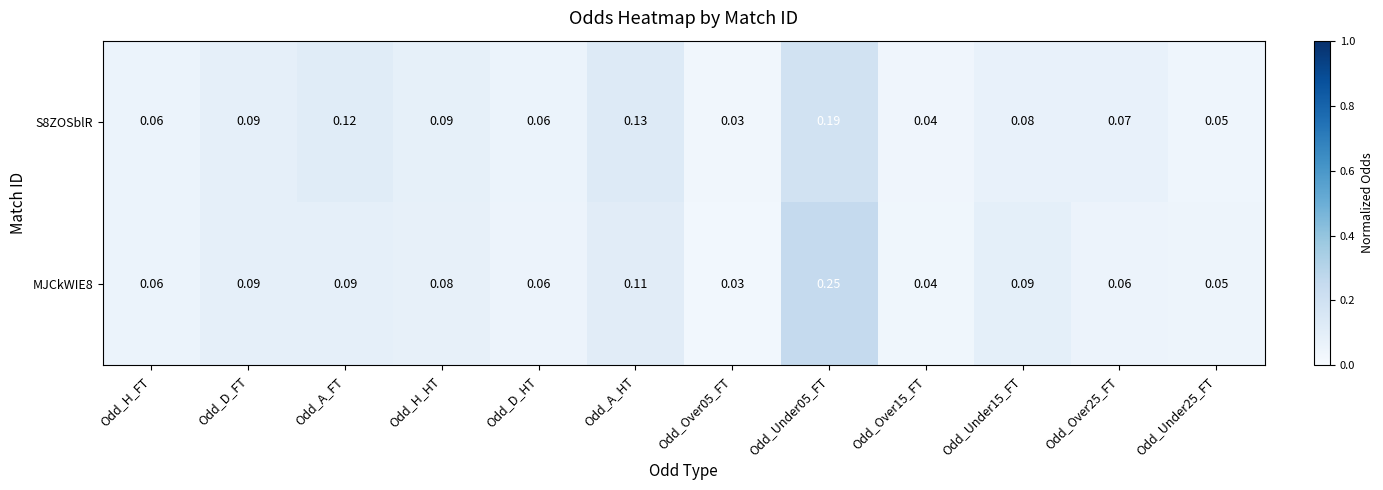

Is the value of MJCkWIE8 at Odd_Over15_FT greater than the value of S8ZOSblR at Odd_Over05_FT?

Yes